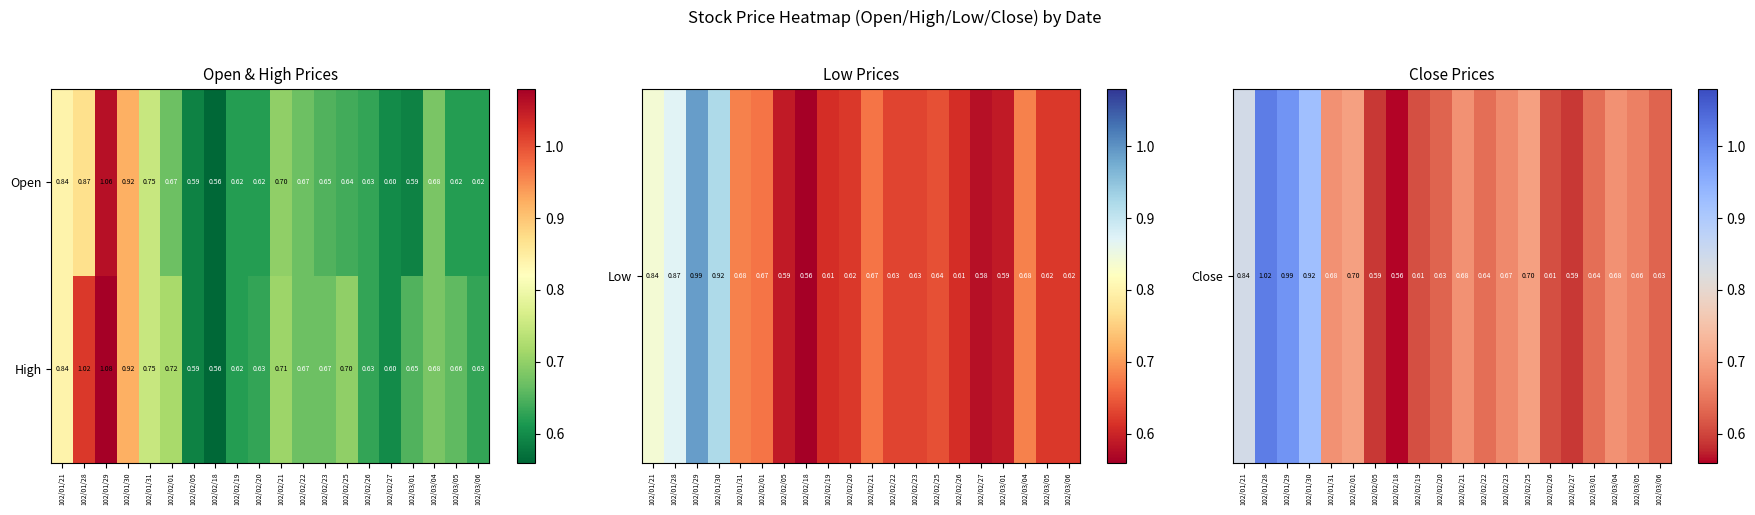

List the series in order of their overall mean, lowest first.

Open, High